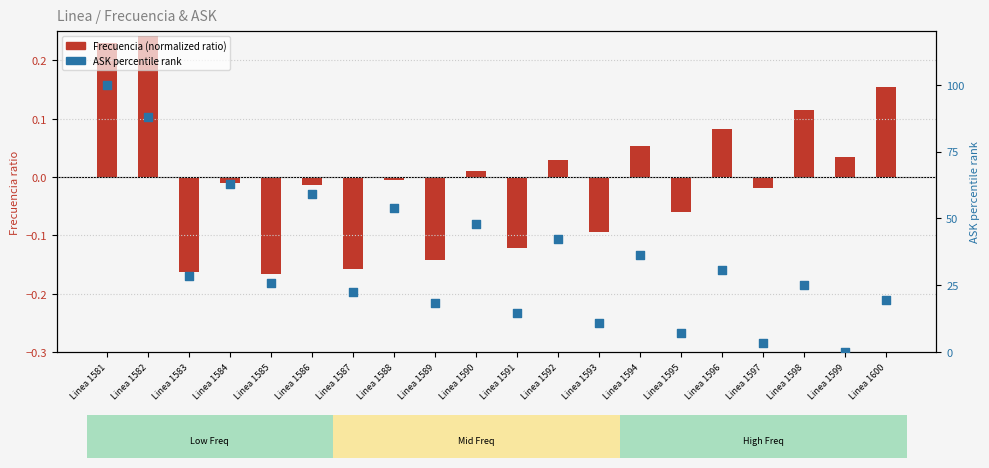

Which series has the largest total across all categories?

ASK (percentile rank)